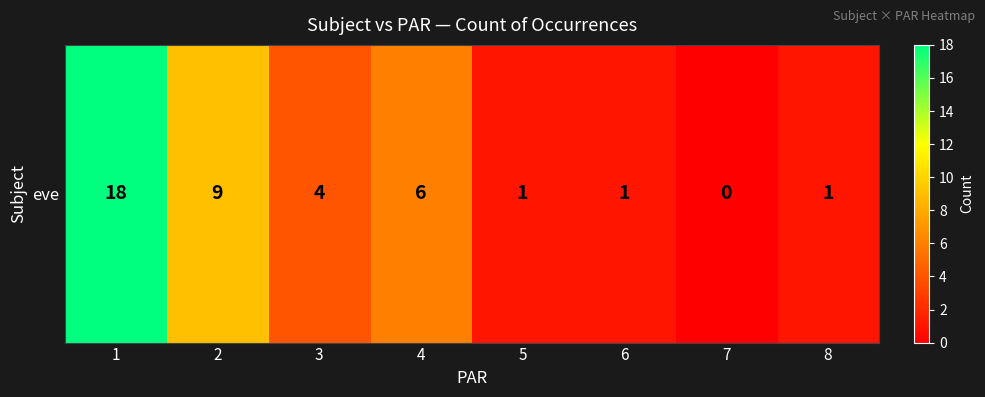

List the labels in order of value, smallest first.

7, 5, 6, 8, 3, 4, 2, 1